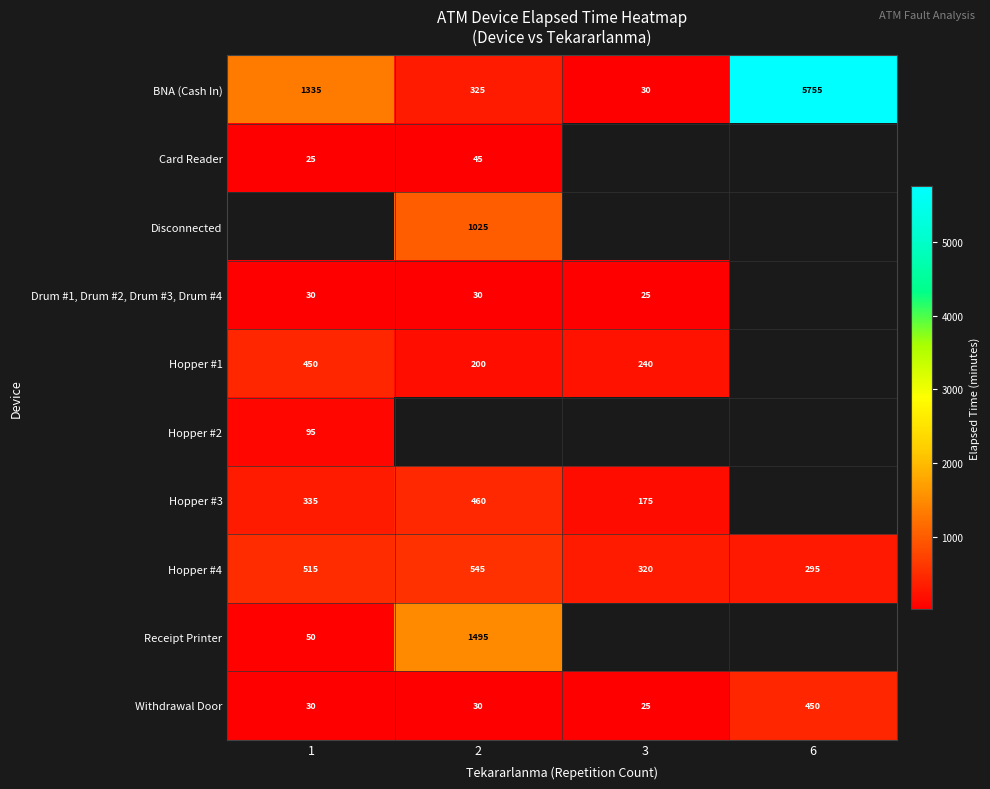

How many Hopper #4 values are between 320 and 545?

3